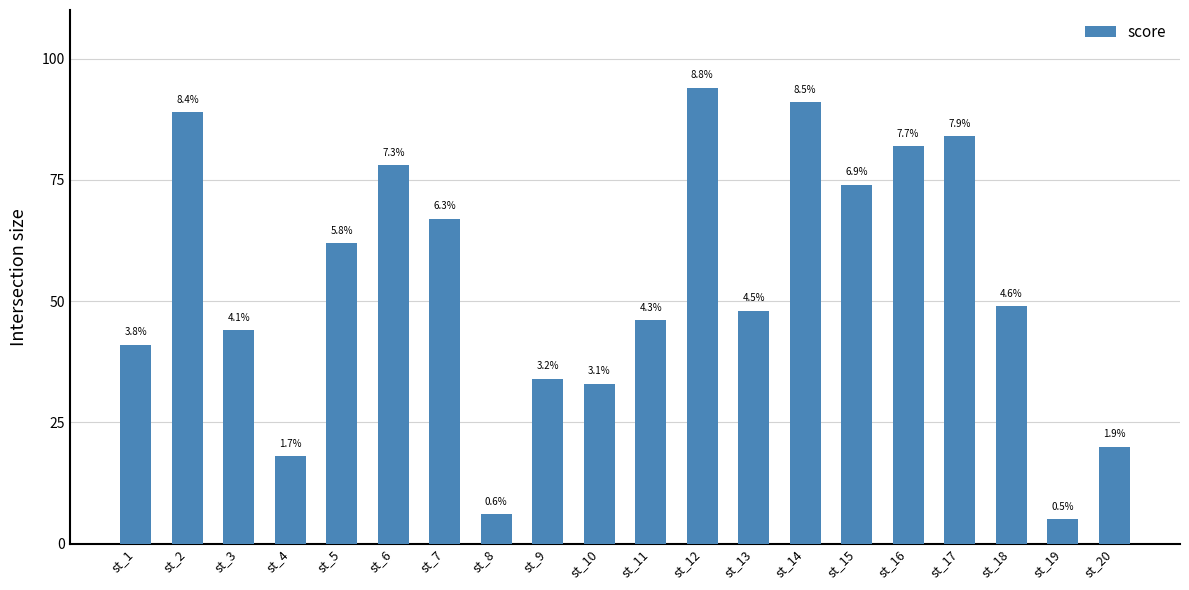

Which has a higher value, st_5 or st_7?

st_7